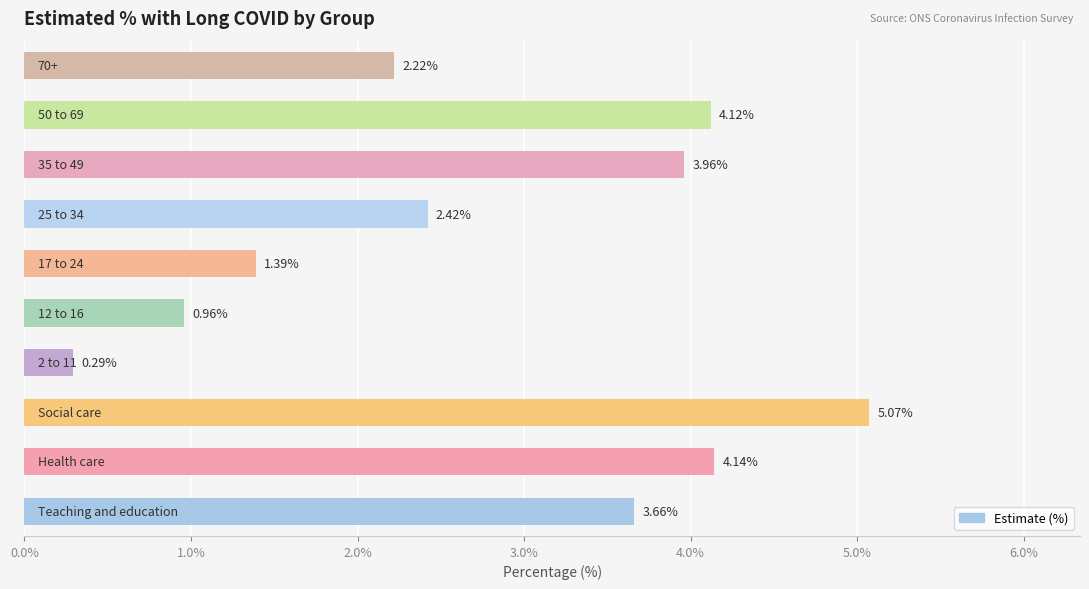

What is the difference between the maximum and minimum values?

4.8